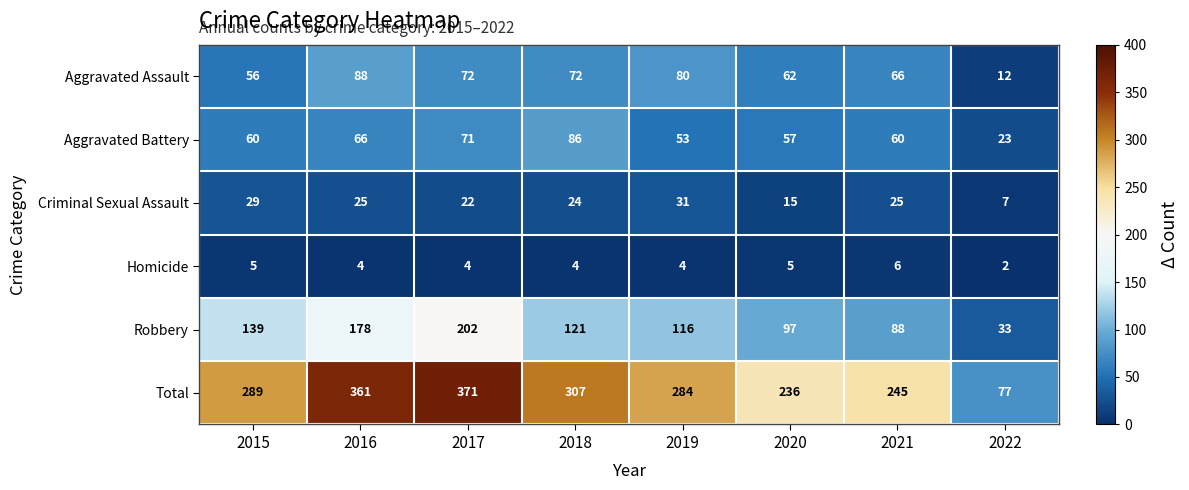

True or false: Criminal Sexual Assault has a value of 40 at 2016.

False